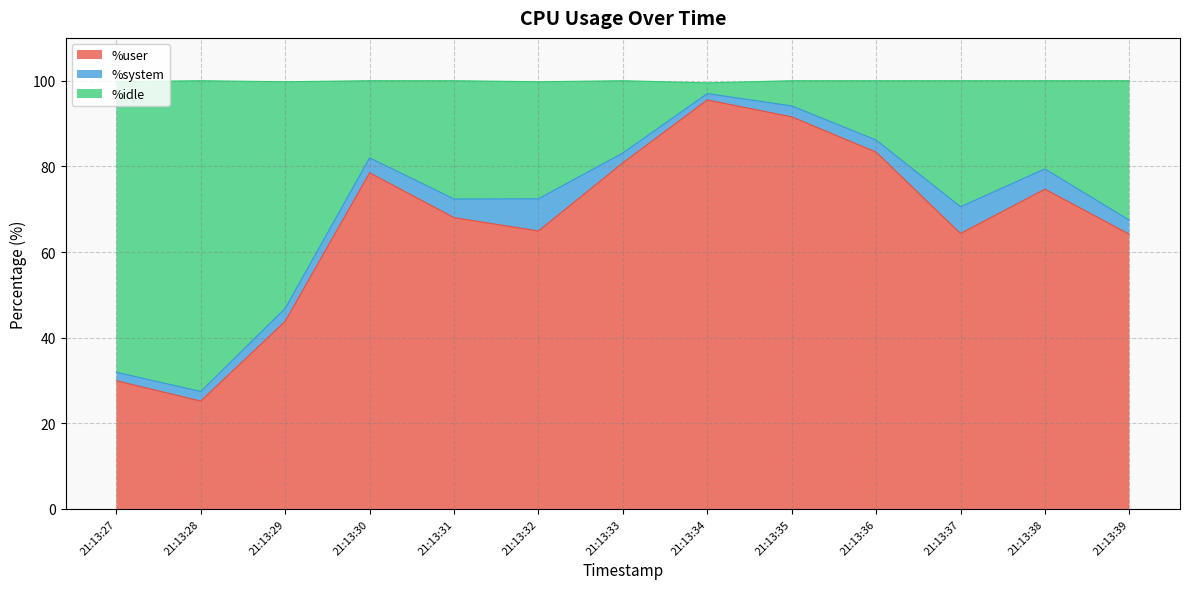

True or false: %user has a value of 34.0 at 21:13:31.

False